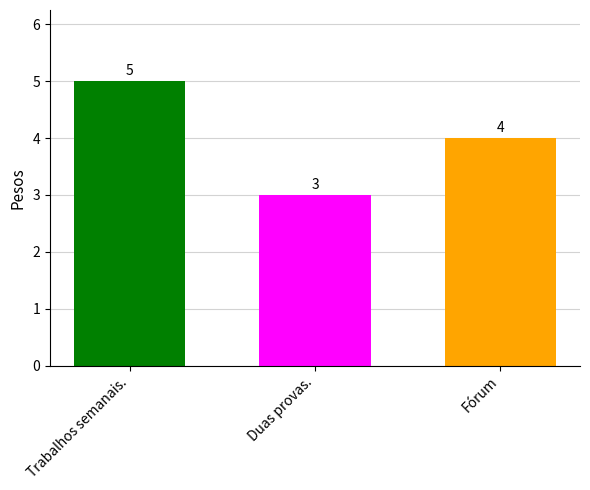

What is the label of the 2nd bar from the right?

Duas provas.